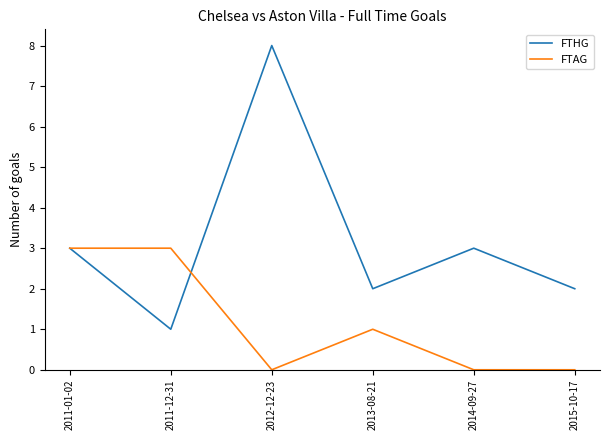

True or false: FTAG and FTHG cross at least once.

True